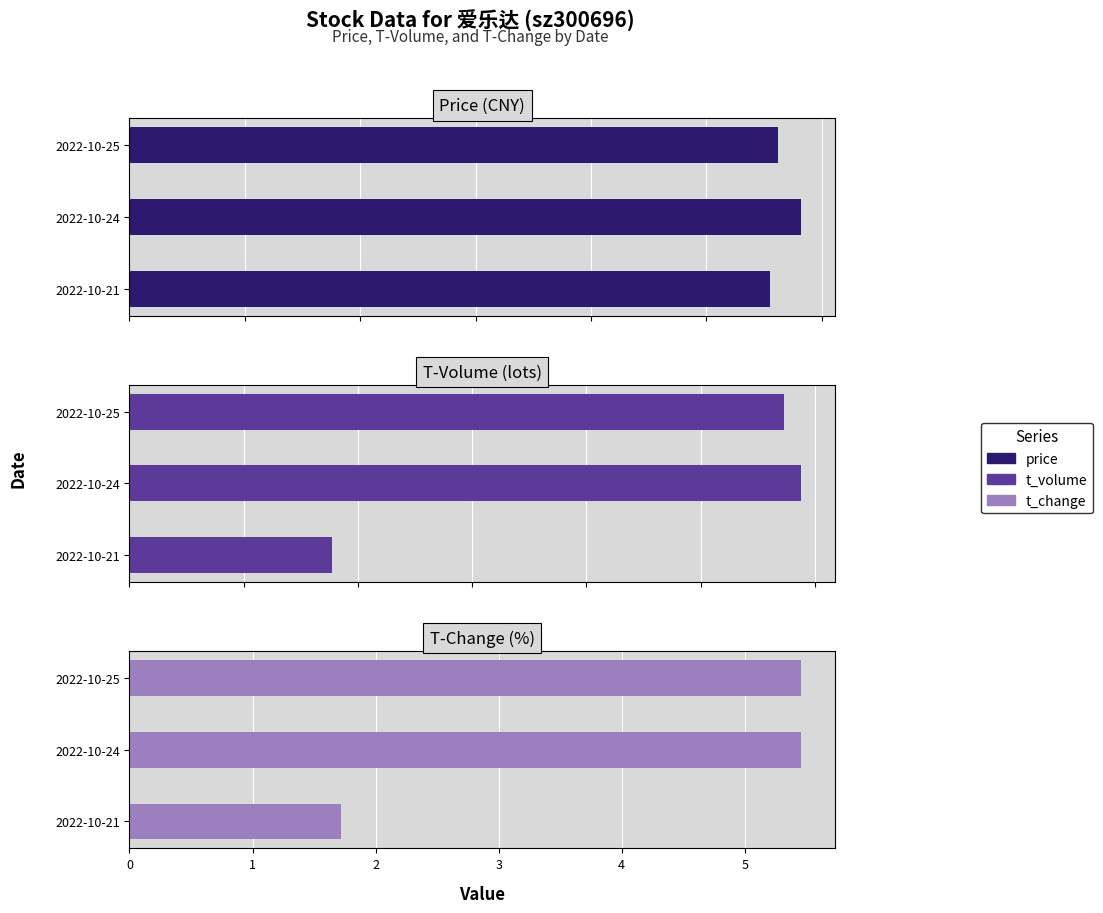

What is the difference between the highest and lowest values at 2022-10-24?

29400.5